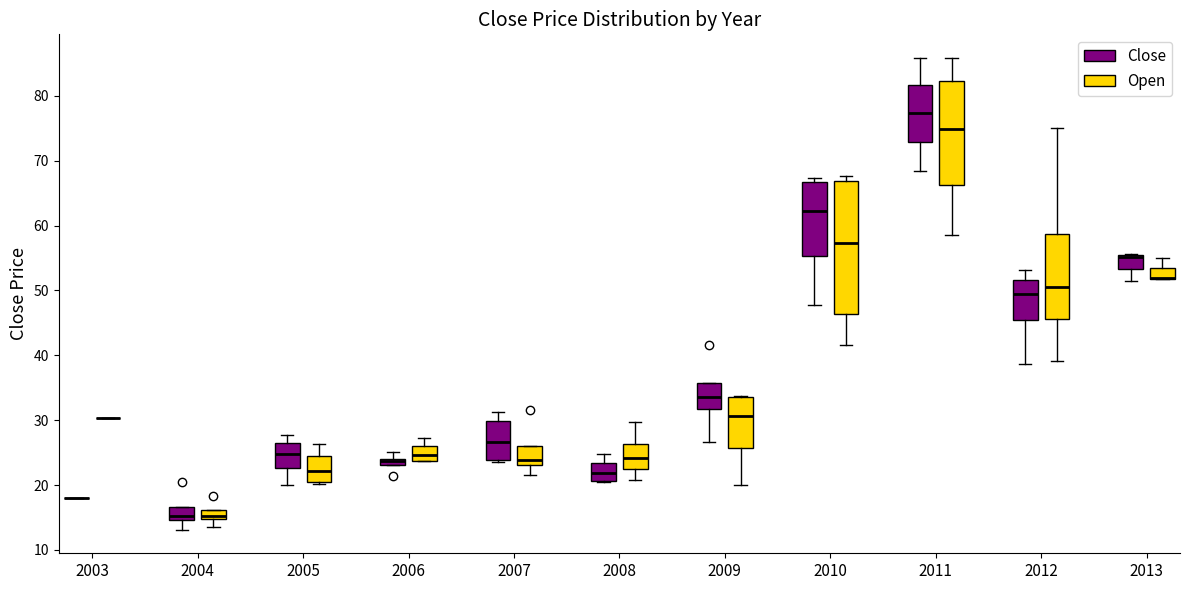

Where is the upper edge of the box for 2013 (Open) on the y-axis? The values are not printed on the chart, so give them approximately, as read against the axis.

53